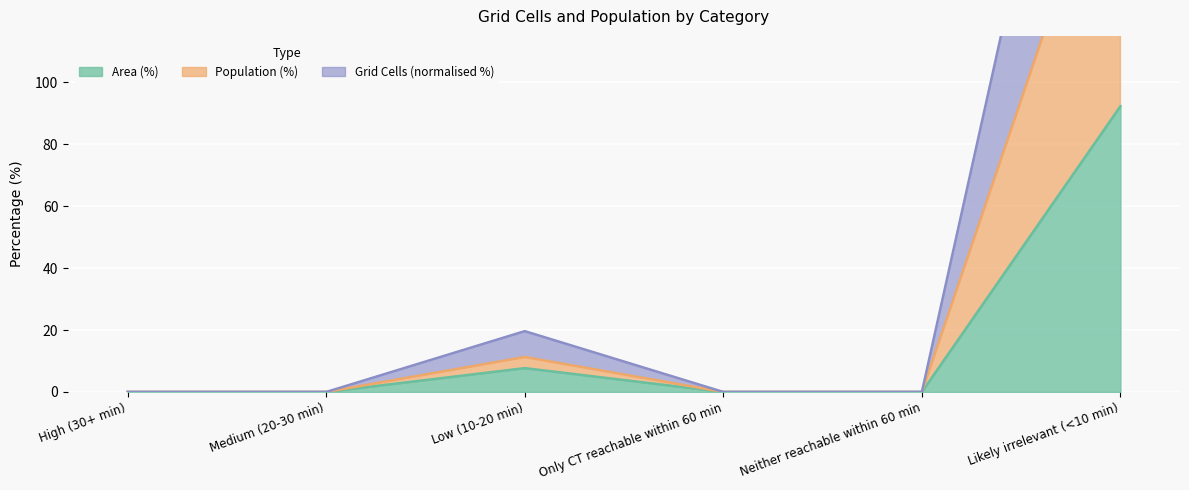

Is it true that Area (%) equals 0.0 at Only CT reachable within 60 min?

True